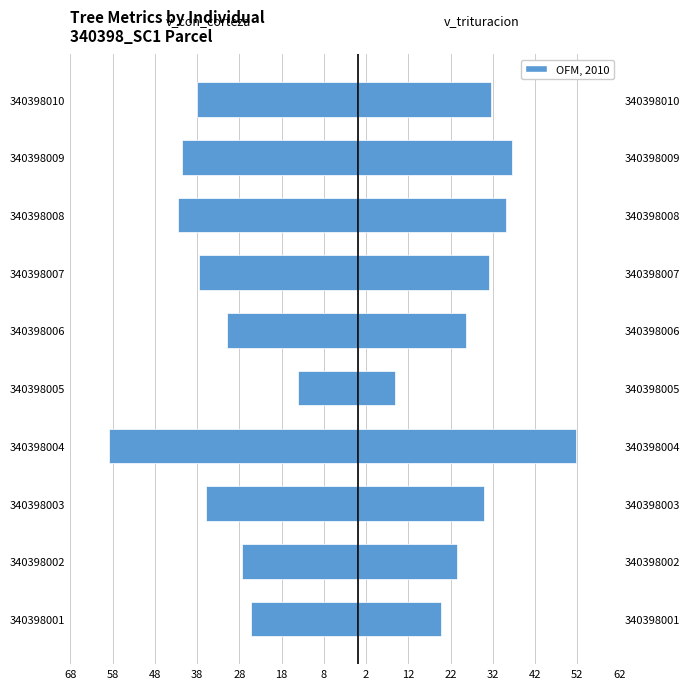

What is the average value of the v_trituracion series?

29.4